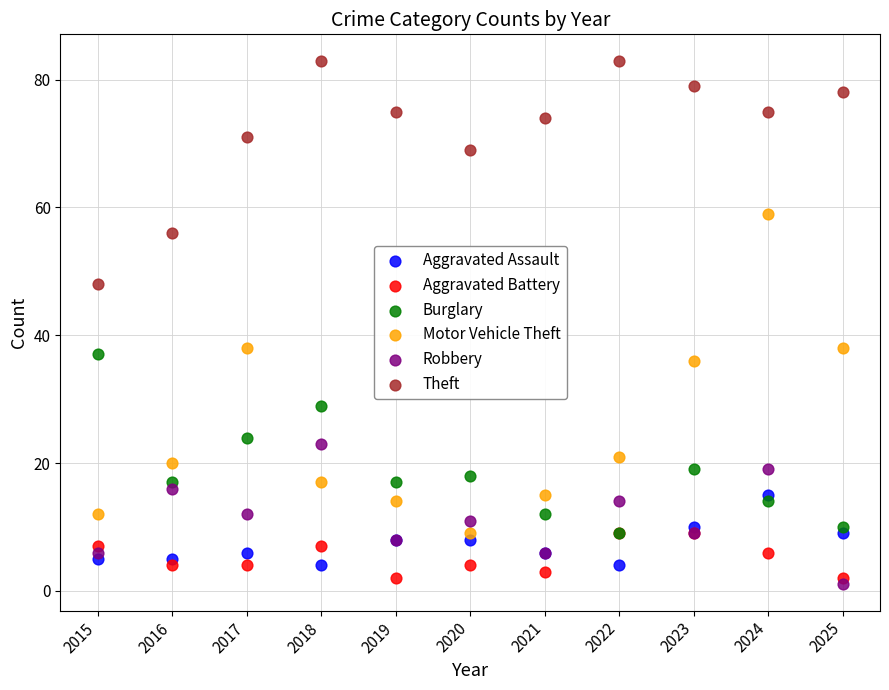

Which series reaches the maximum Y coordinate?

Theft